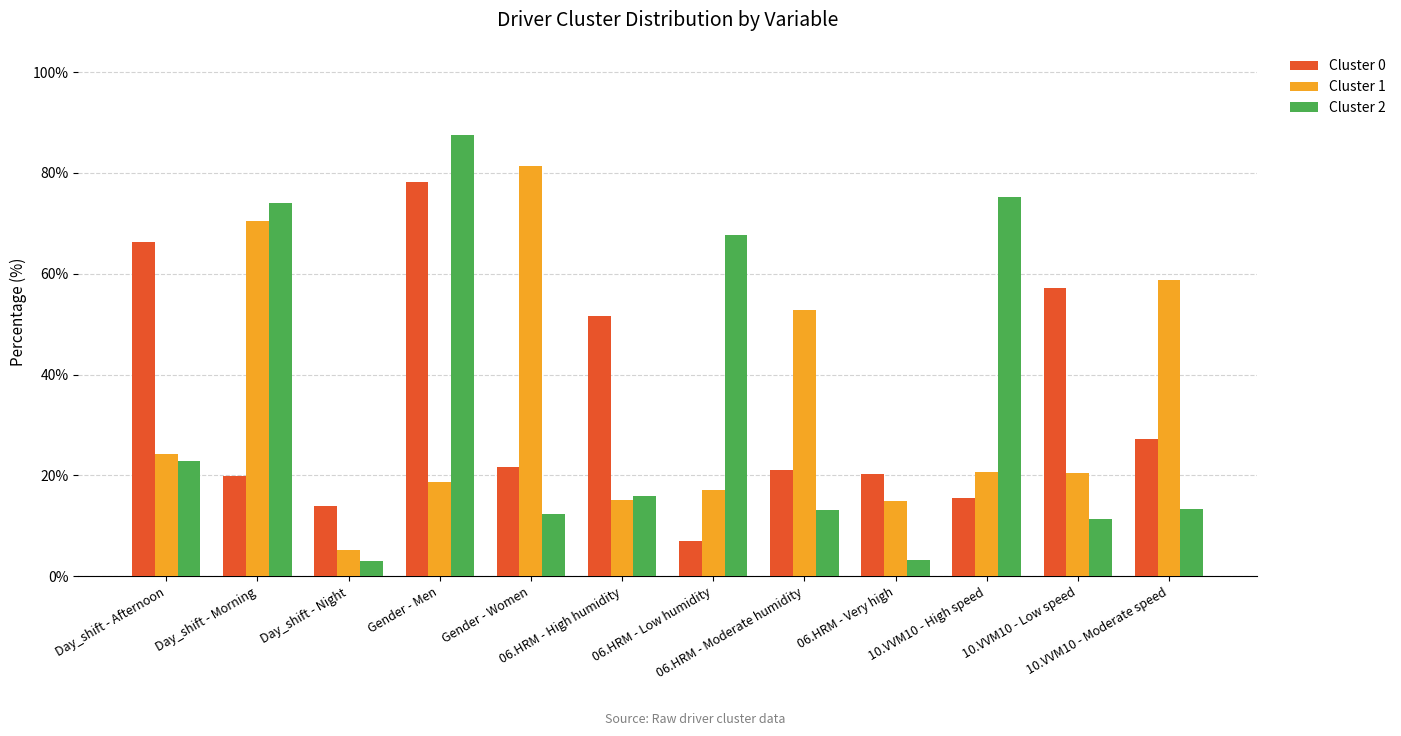

At Day_shift - Morning, list the series in order from largest to smallest.

Cluster 2, Cluster 1, Cluster 0